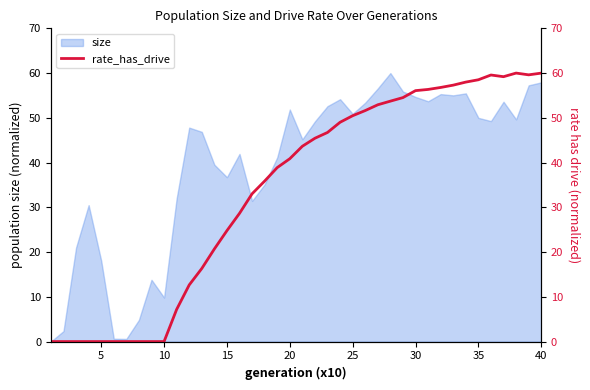

True or false: size has a value of 98.7 at 40.

False